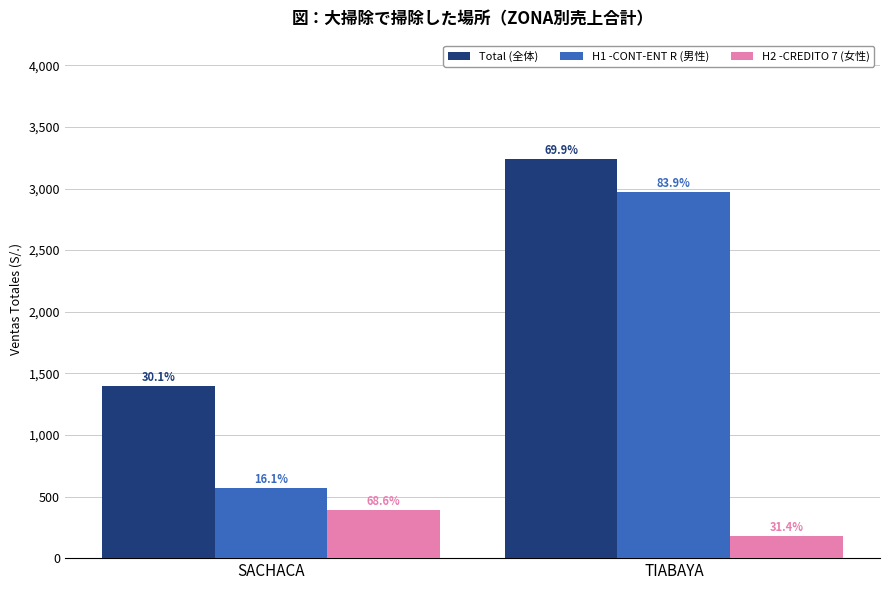

The H2 -CREDITO 7 (女性) series shows 561.0 at SACHACA. True or false?

False